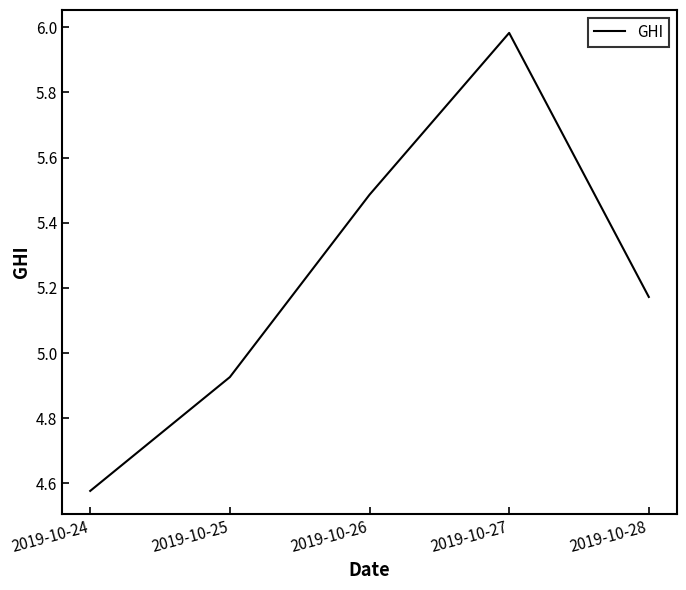

What is the ratio of the value at 2019-10-26 to the value at 2019-10-28?

1.1